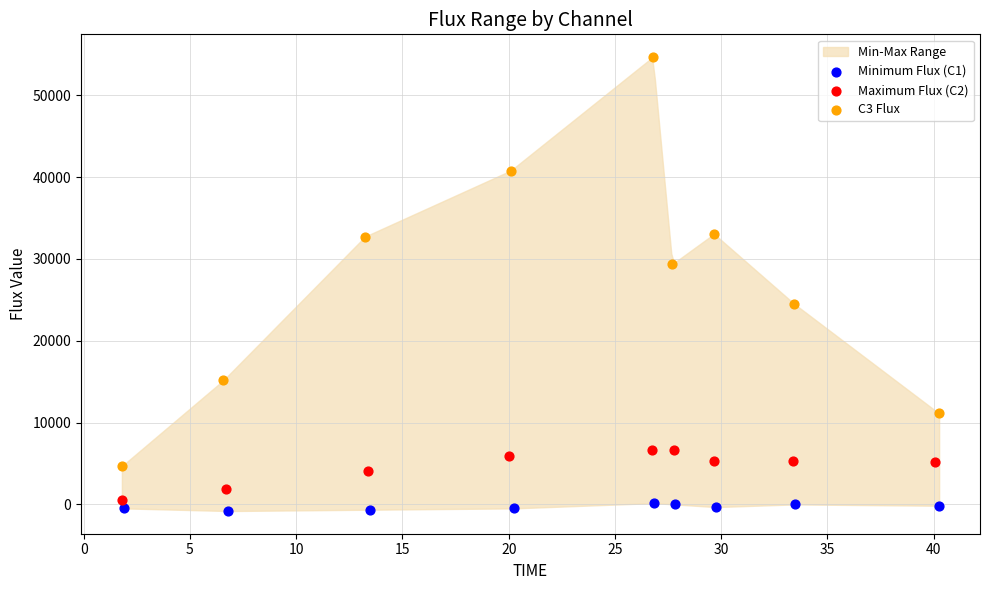

Which series reaches the minimum Y coordinate?

Minimum Flux (C1)